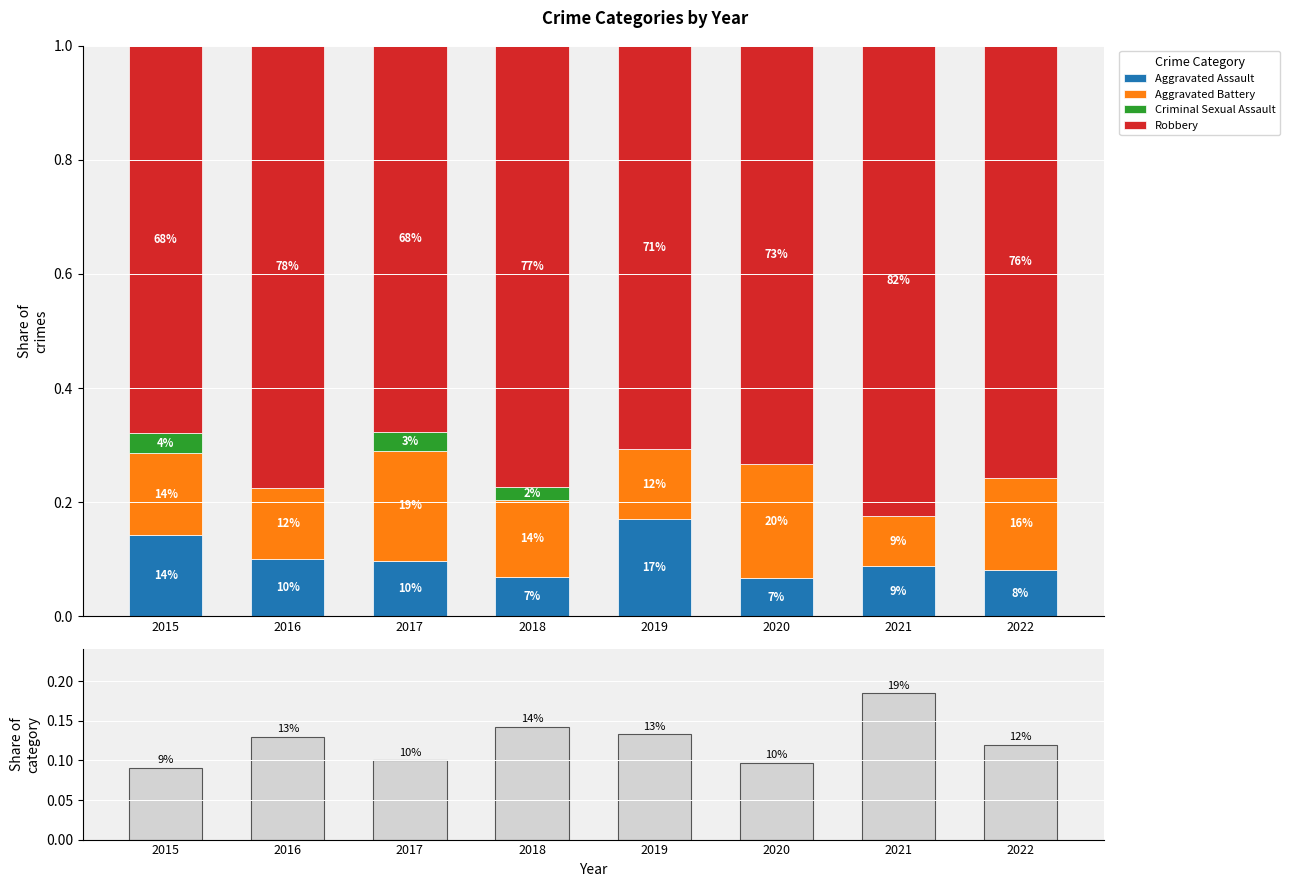

Rank the series by their maximum value, from highest to lowest.

Robbery, Aggravated Battery, Share of total, Aggravated Assault, Criminal Sexual Assault